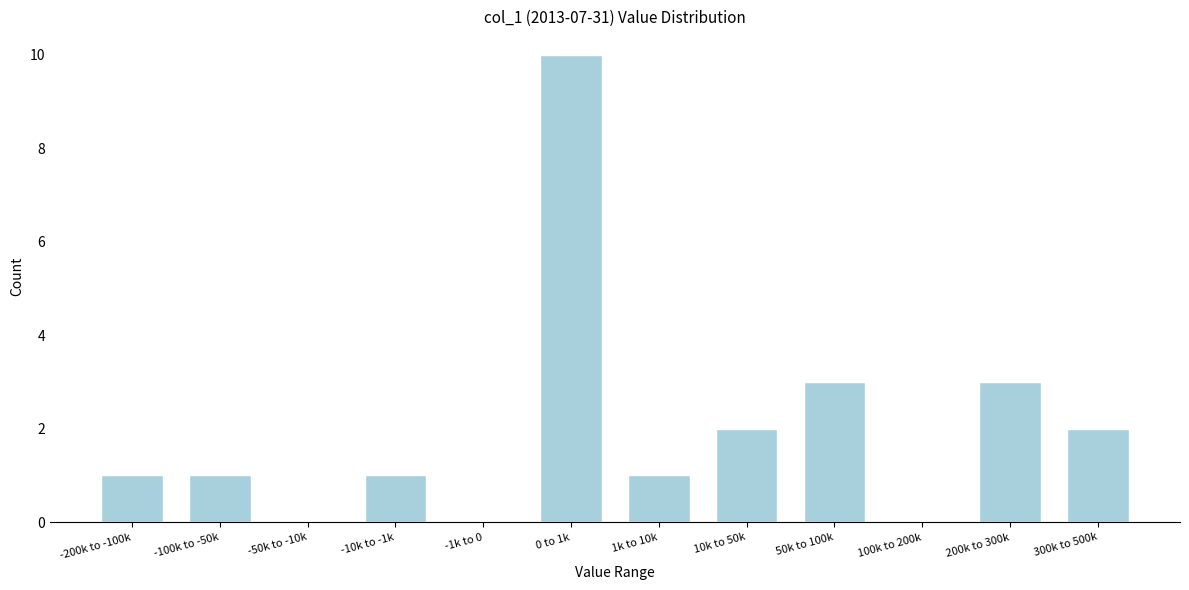

Reading right to left, extract all data points from this chart.

300k to 500k=2	200k to 300k=3	100k to 200k=0	50k to 100k=3	10k to 50k=2	1k to 10k=1	0 to 1k=10	-1k to 0=0	-10k to -1k=1	-50k to -10k=0	-100k to -50k=1	-200k to -100k=1